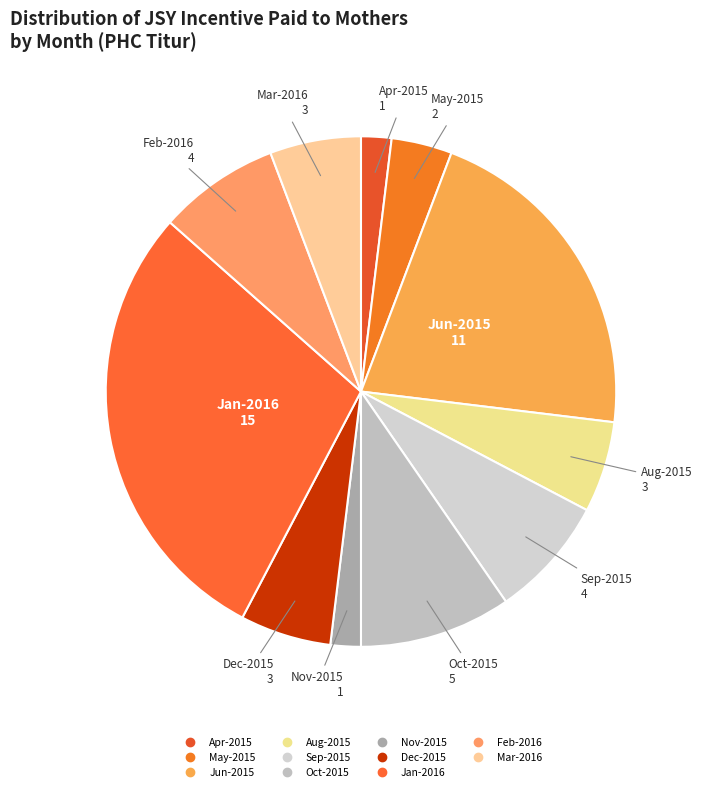

How many slices are in this pie chart?

11